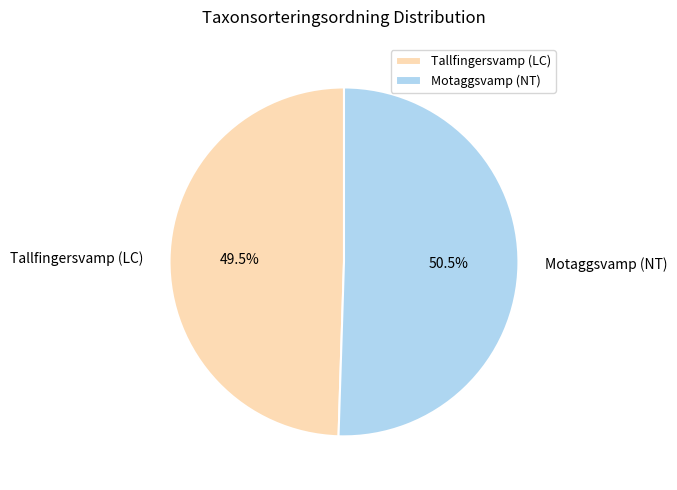

To the nearest percent, what is the difference between the Tallfingersvamp (LC) and Motaggsvamp (NT) slice percentages?

1%